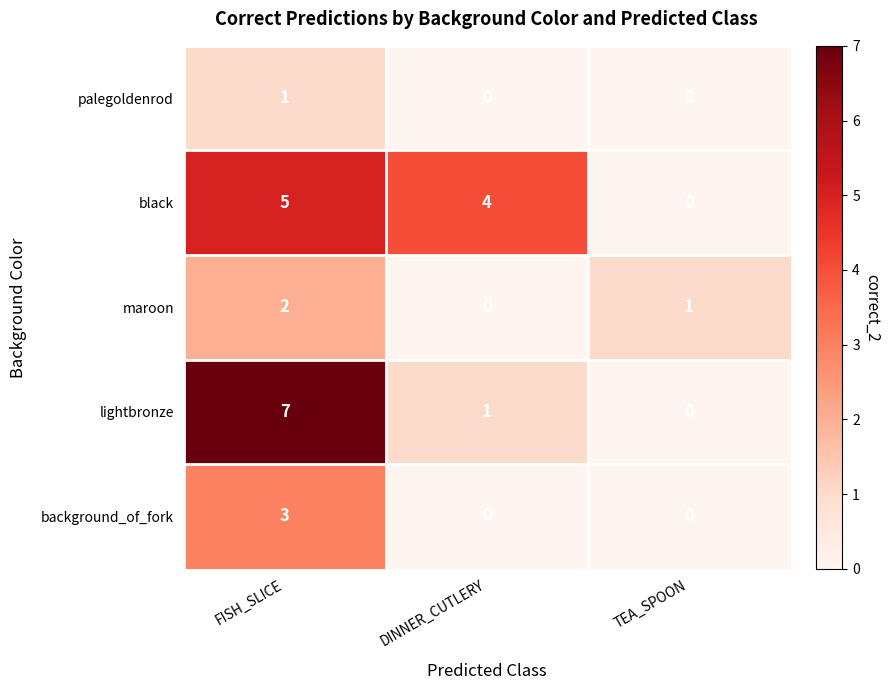

Reading left to right, list all the values displayed in this chart.

palegoldenrod: 1	0	0
black: 5	4	0
maroon: 2	0	1
lightbronze: 7	1	0
background_of_fork: 3	0	0